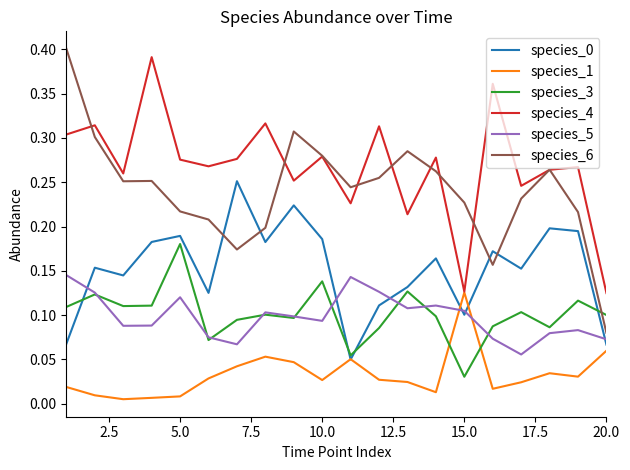

Count the number of categories in the chart.

20